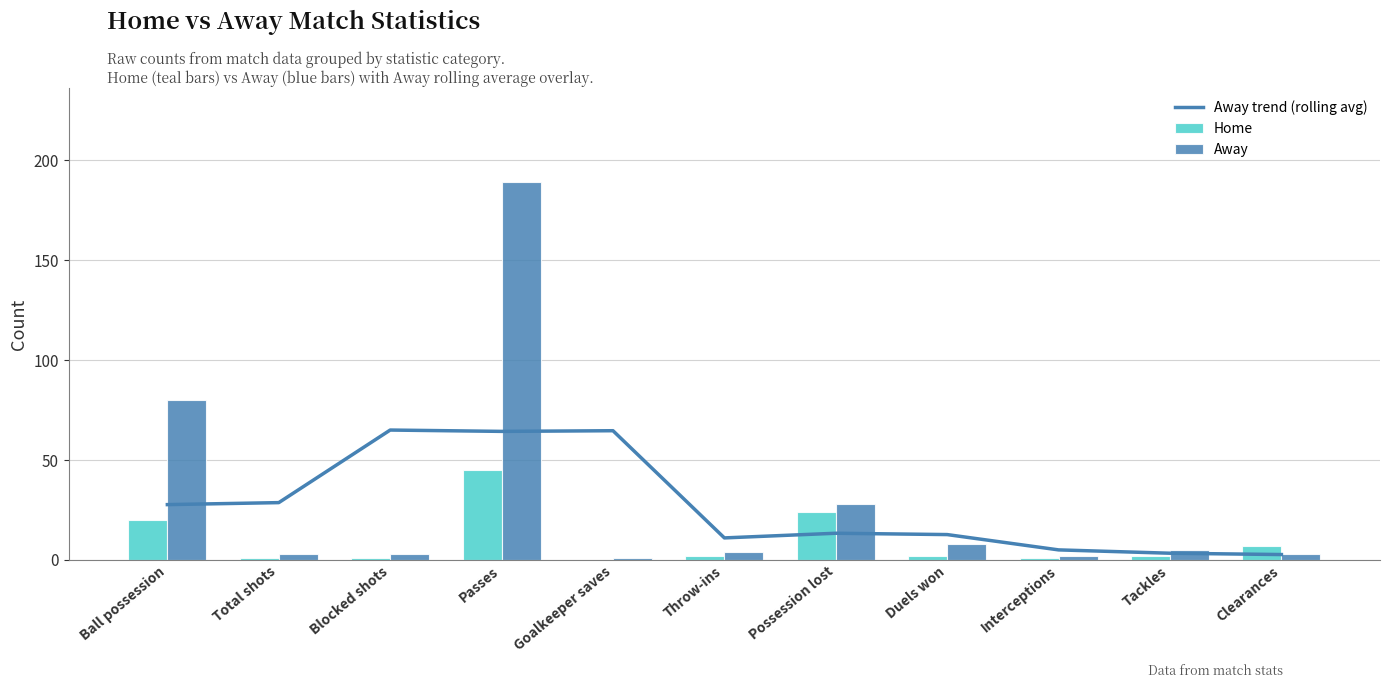

Which category has the lowest value across all series?

Goalkeeper saves